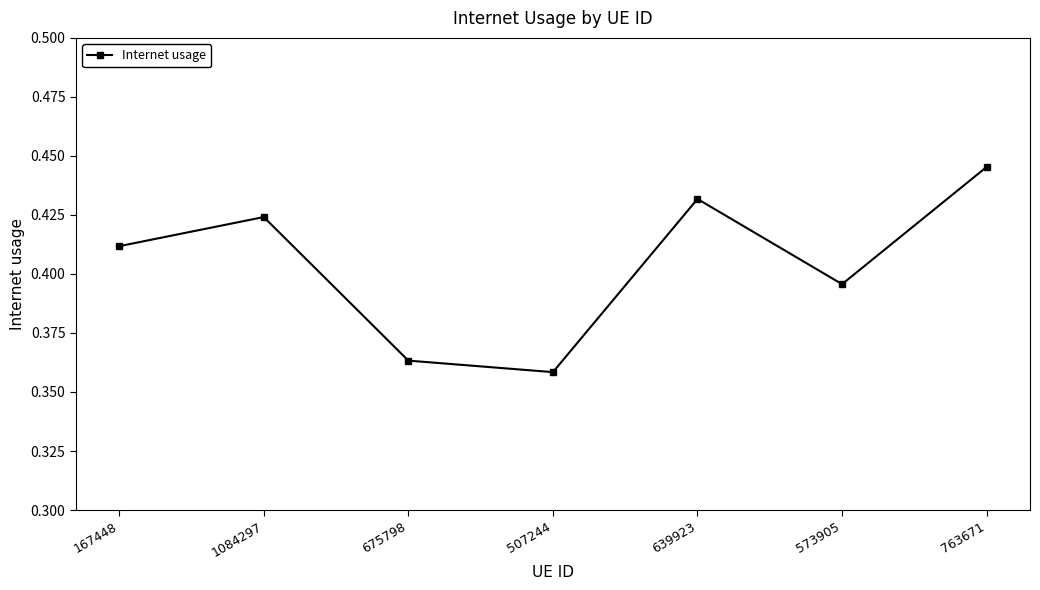

What is the sum of the values at 639923 and 167448?

0.8